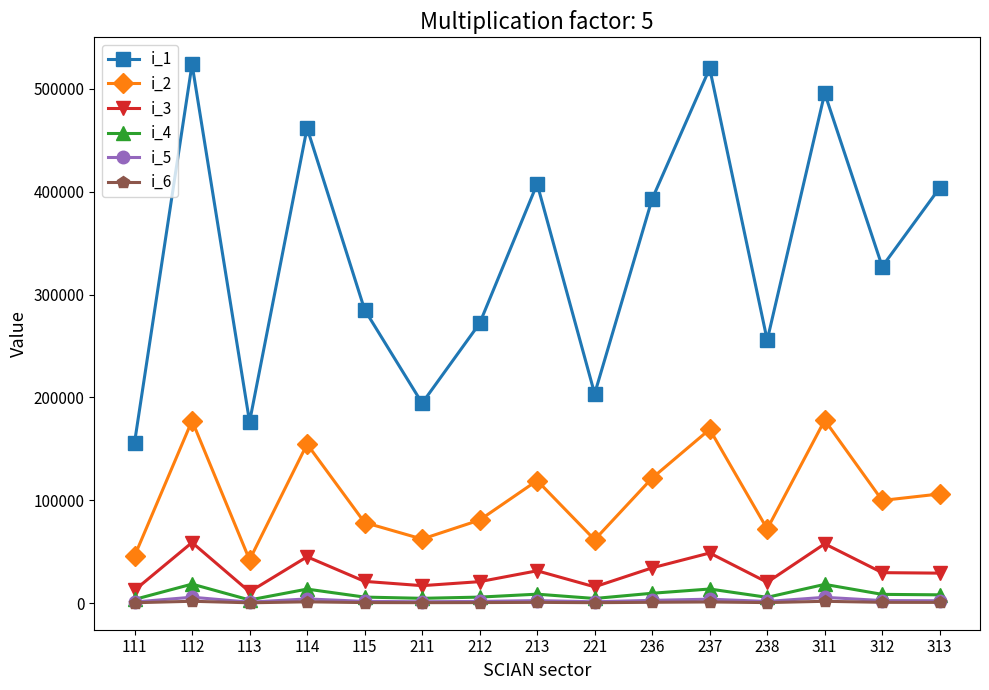

True or false: i_2 and i_1 intersect in this chart.

False